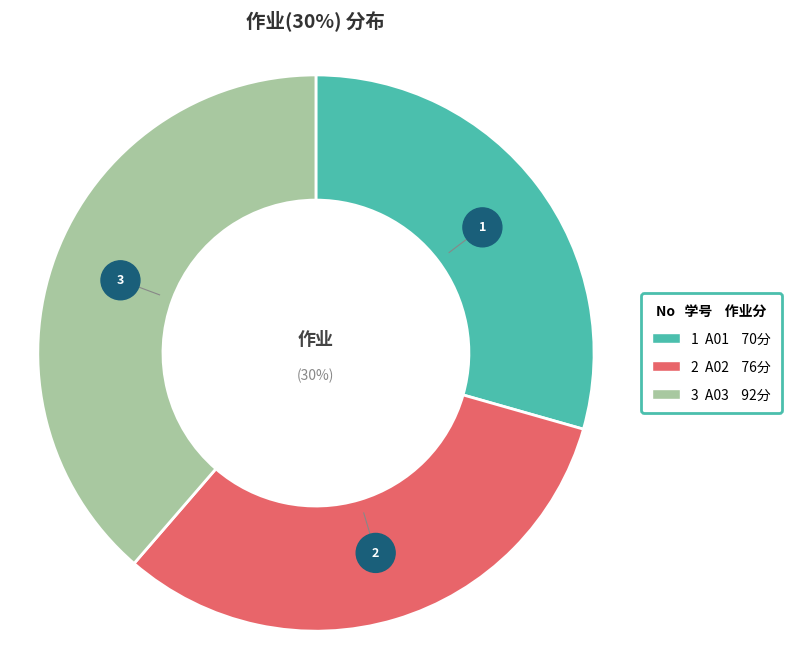

What percentage is the A02 slice, to the nearest percent?

32%